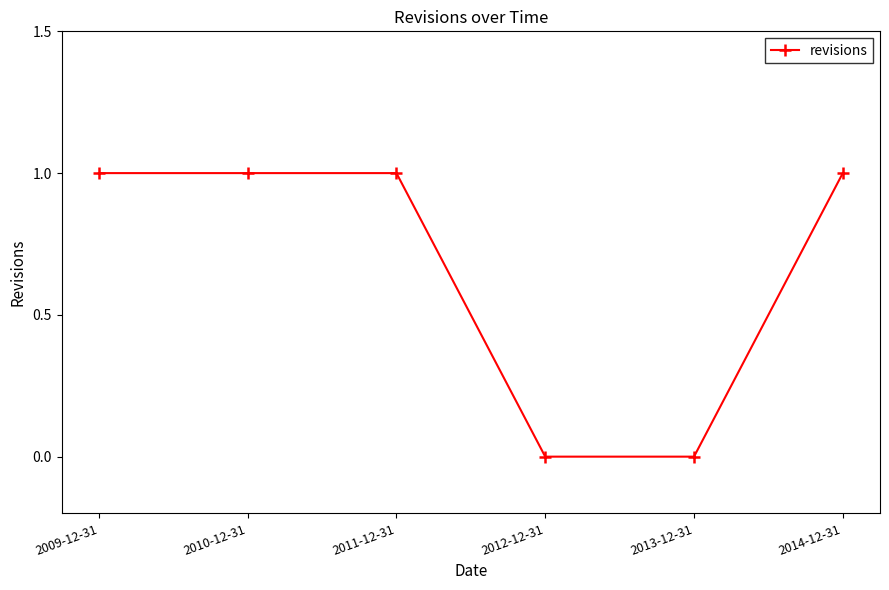

The value at 2010-12-31 is 1. True or false?

True